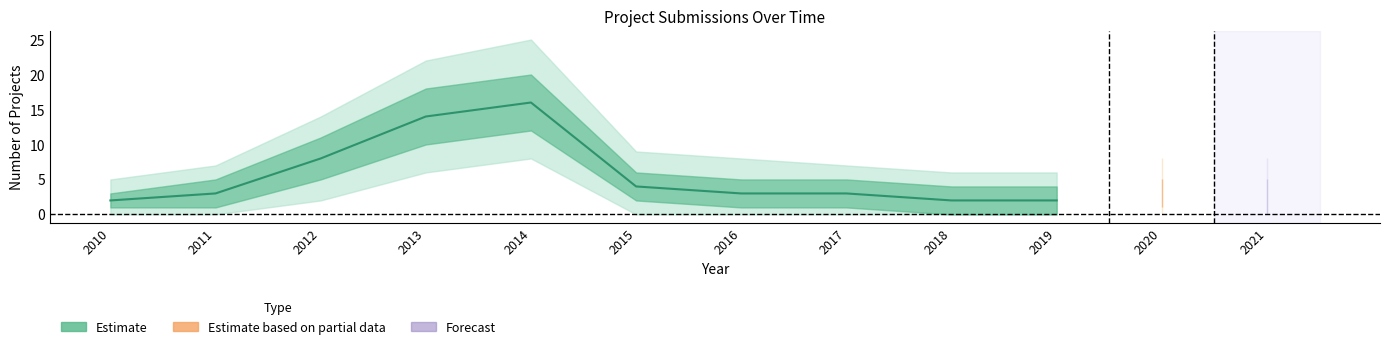

What is the value of the 1st point from the left?

2